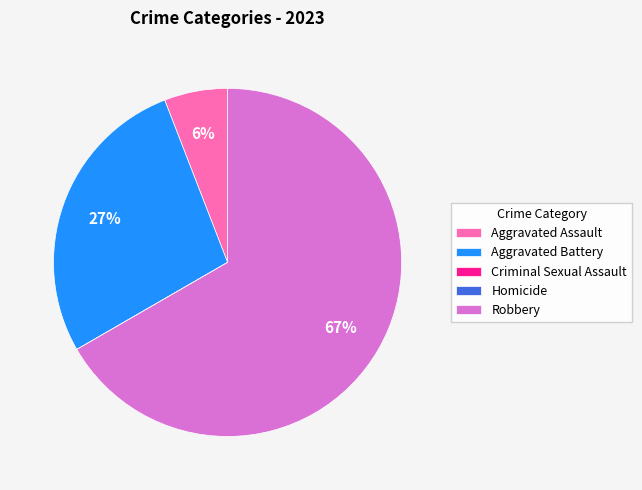

The Aggravated Battery slice represents 27% of the pie. True or false?

True